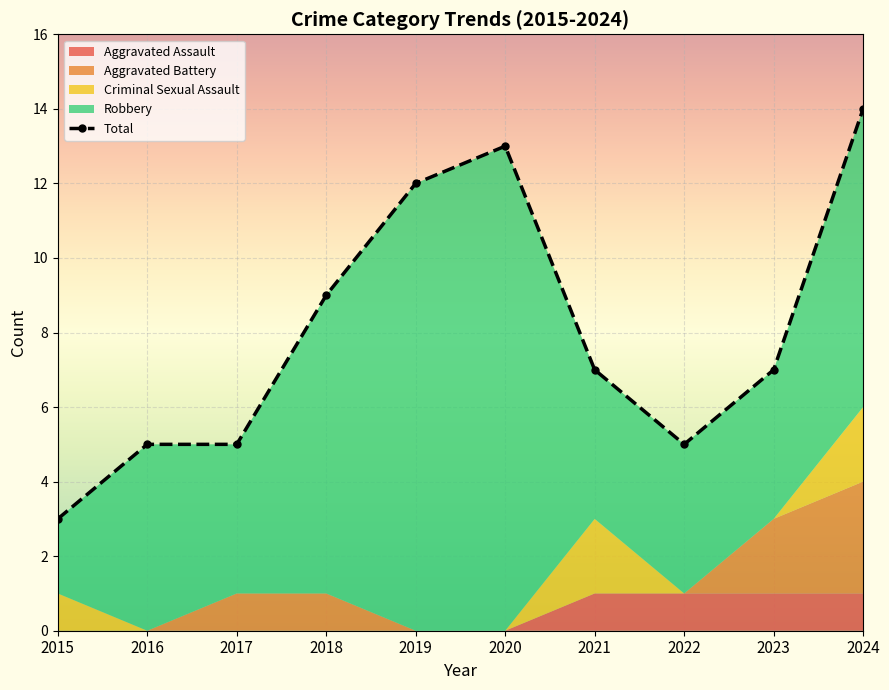

At how many categories does at least one series exceed 7?

4